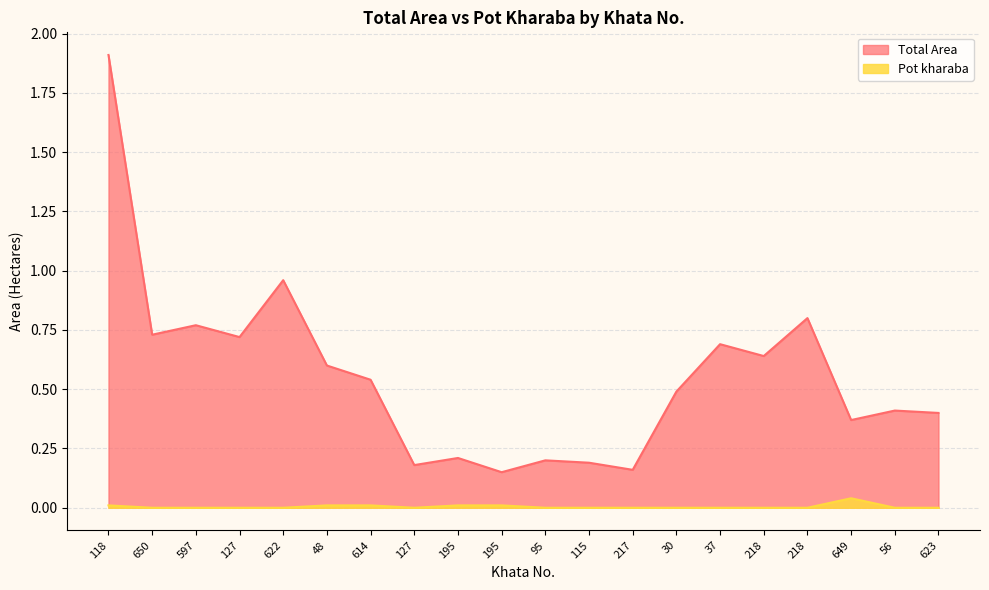

How many lines are shown in the chart?

2